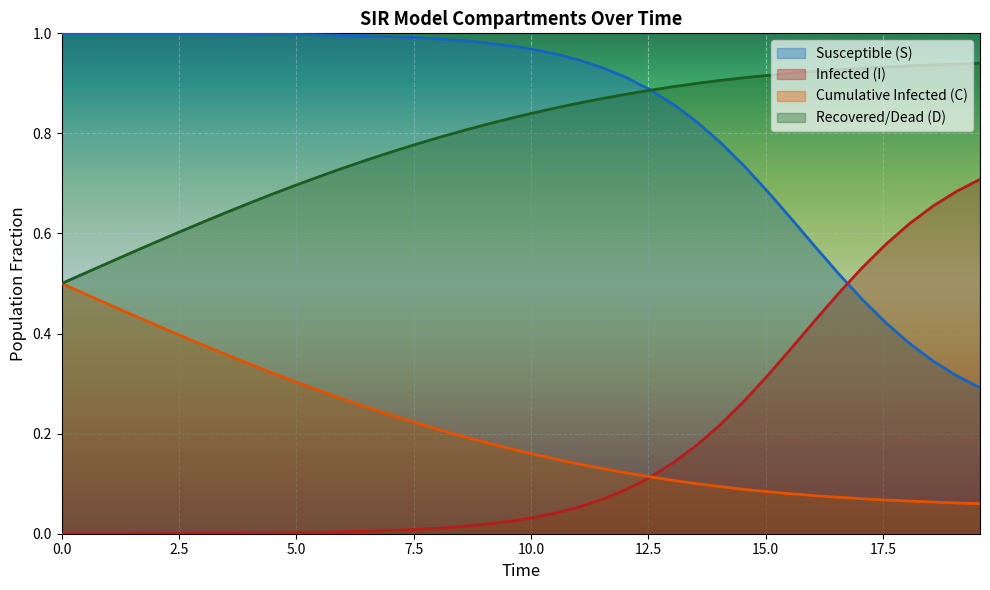

What are all the series names shown in the legend?

Susceptible (S), Infected (I), Cumulative Infected (C), Recovered/Dead (D)